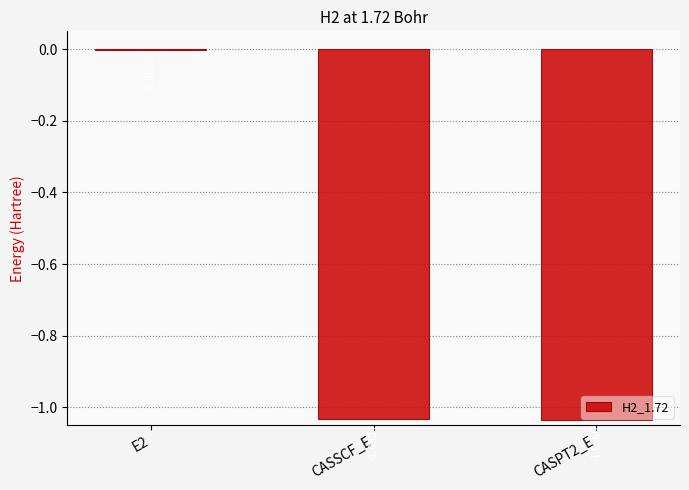

What is the average value?

-0.7